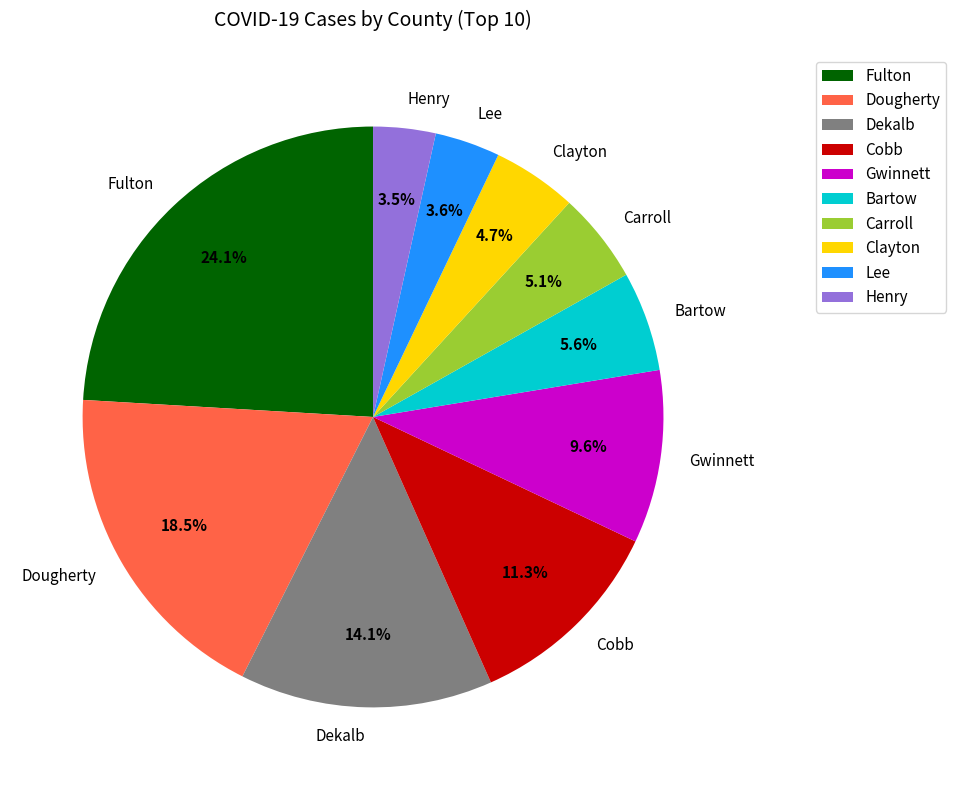

How many slices are in this pie chart?

10